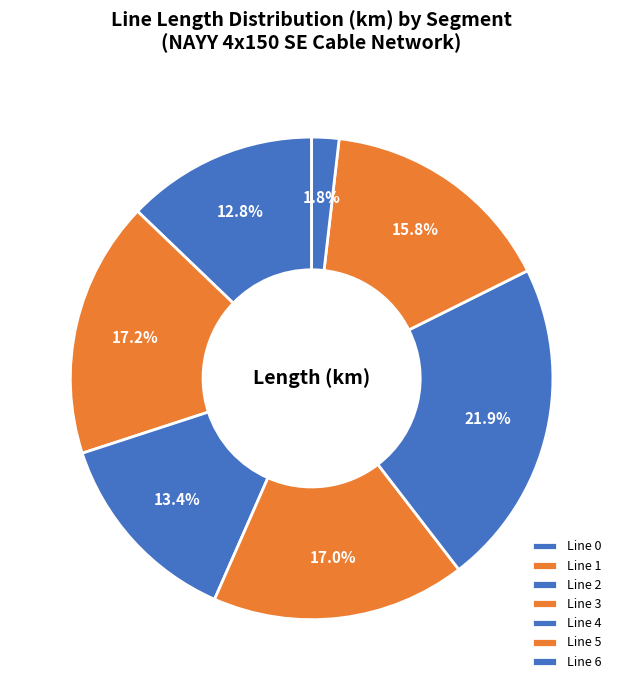

How many slices are in this pie chart?

7